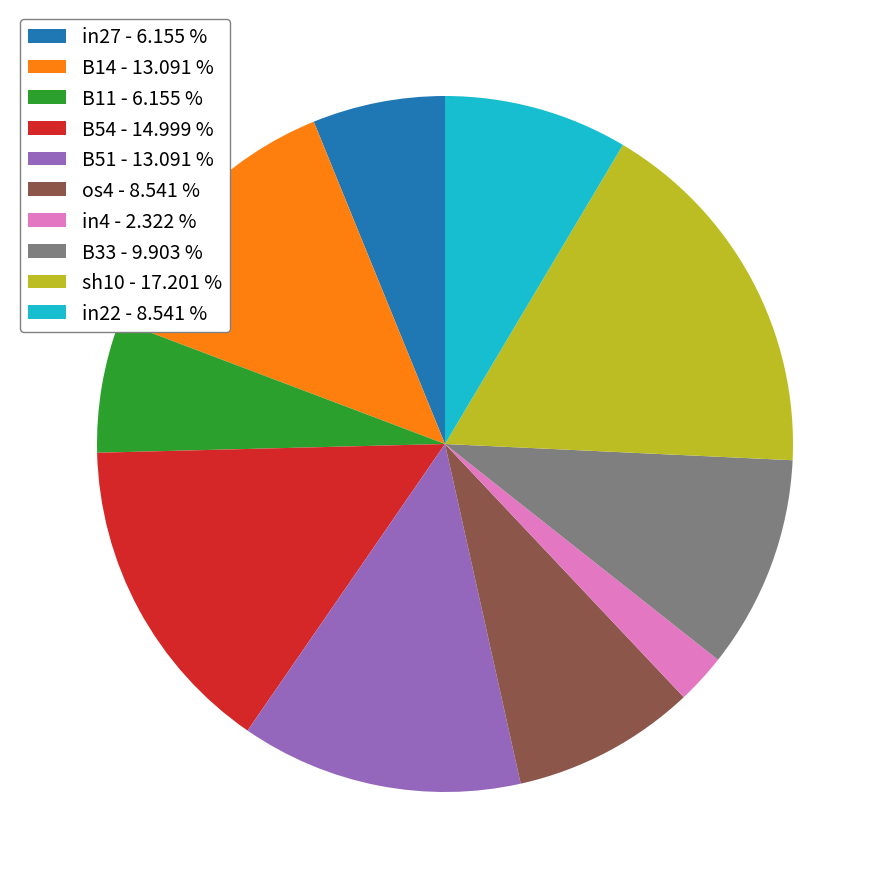

How many slices are in this pie chart?

10